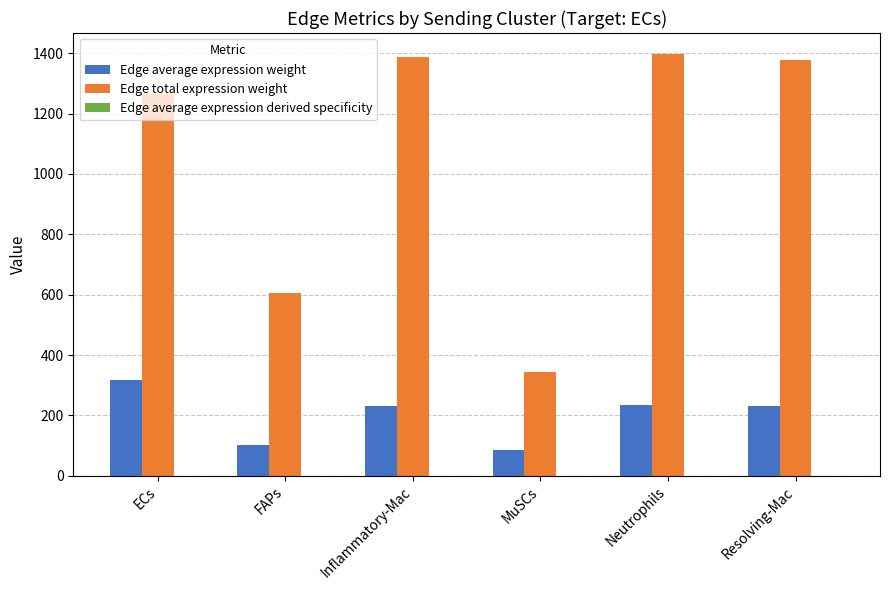

What is the sum of all Edge total expression weight values?

6375.3